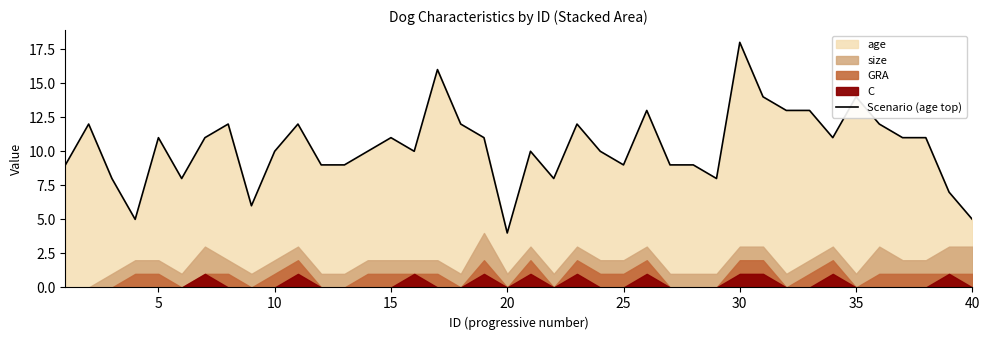

True or false: there are more than 2 points higher than both neighbors.

True